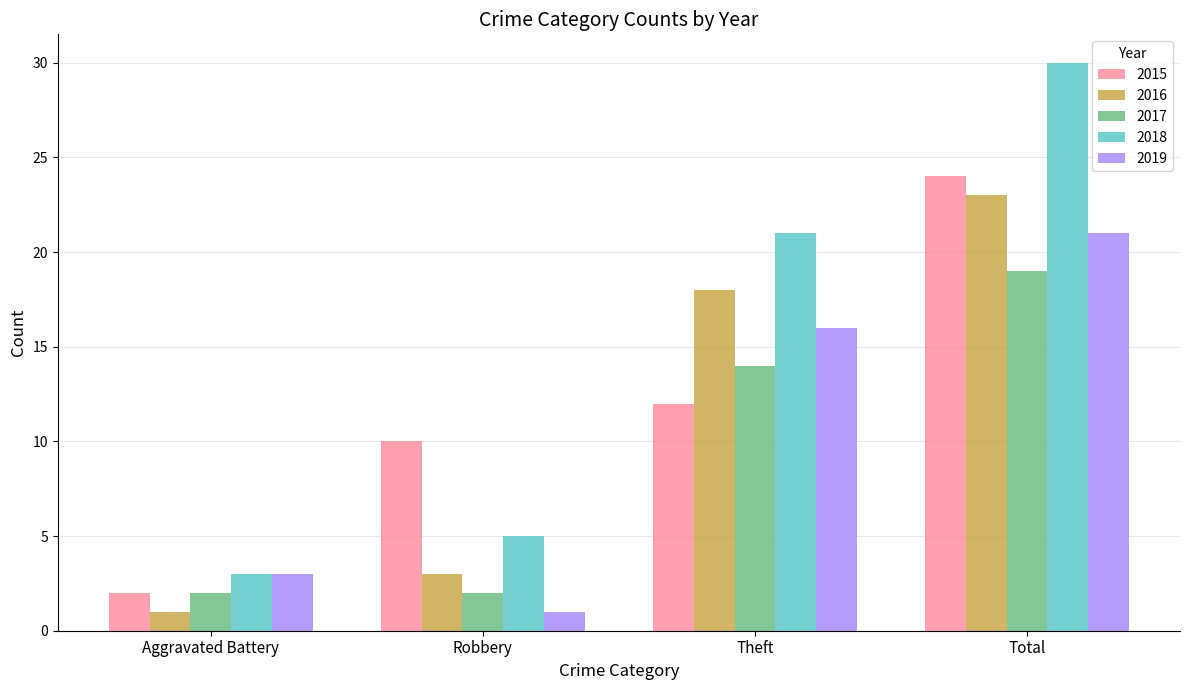

Reading left to right, list all the values displayed in this chart.

2015: Aggravated Battery=2	Robbery=10	Theft=12	Total=24
2016: Aggravated Battery=1	Robbery=3	Theft=18	Total=23
2017: Aggravated Battery=2	Robbery=2	Theft=14	Total=19
2018: Aggravated Battery=3	Robbery=5	Theft=21	Total=30
2019: Aggravated Battery=3	Robbery=1	Theft=16	Total=21